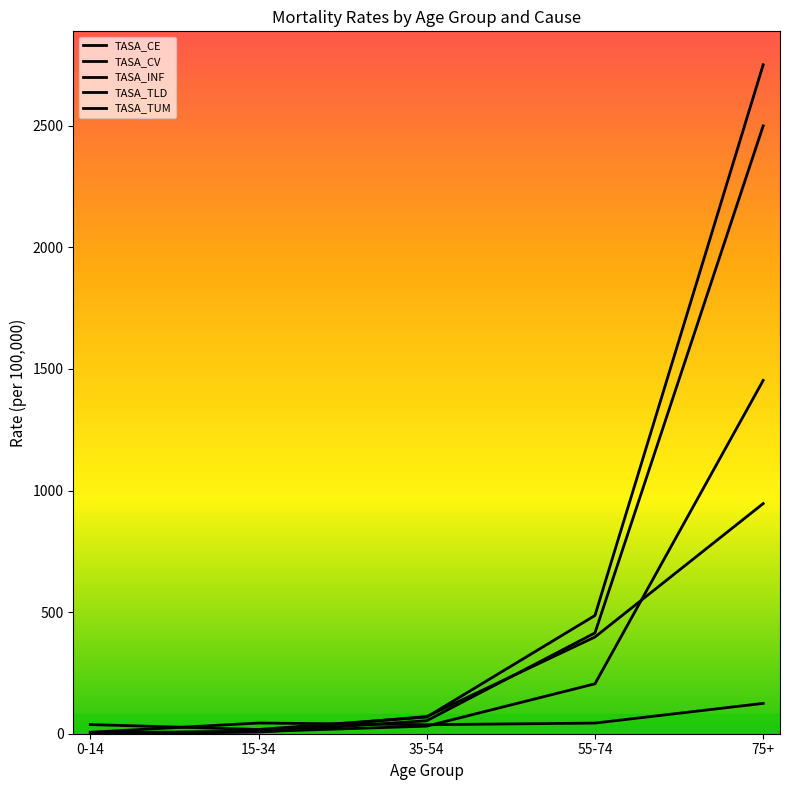

Which series has the largest total across all categories?

TASA_TLD